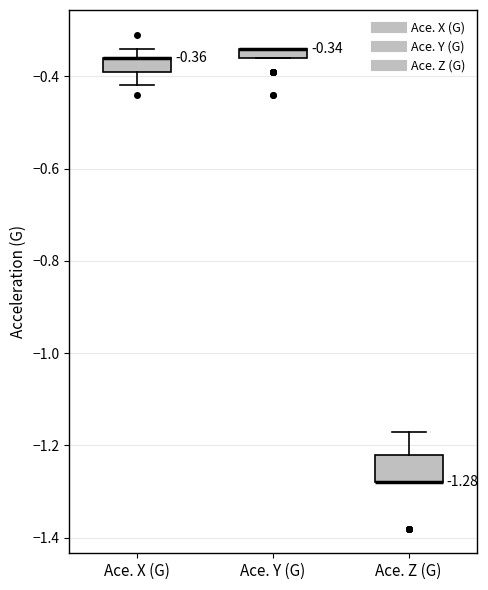

Comparing the boxes themselves (not the whiskers), which one is the tallest?

Ace. Z (G)